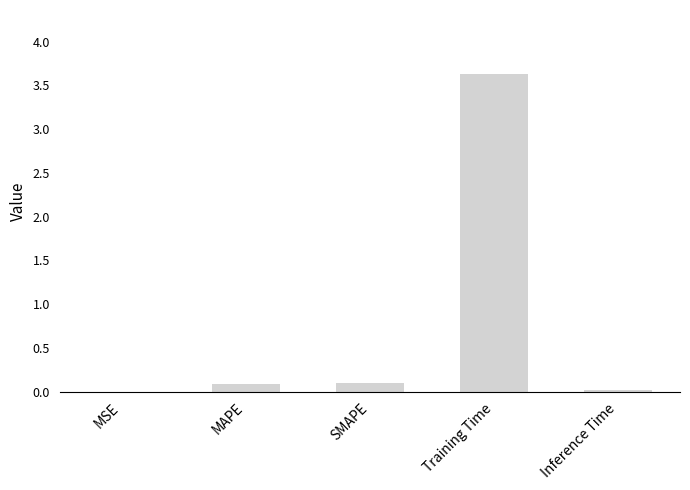

What is the change in value from MAPE to Training Time?

+3.5